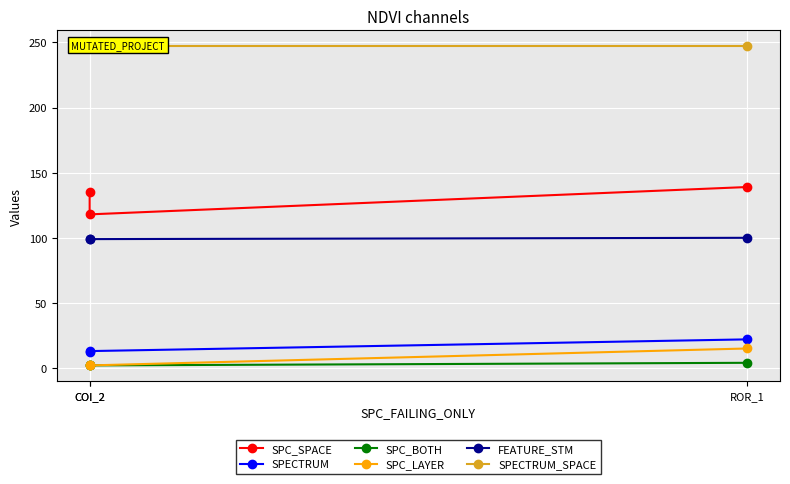

How many lines are shown in the chart?

6